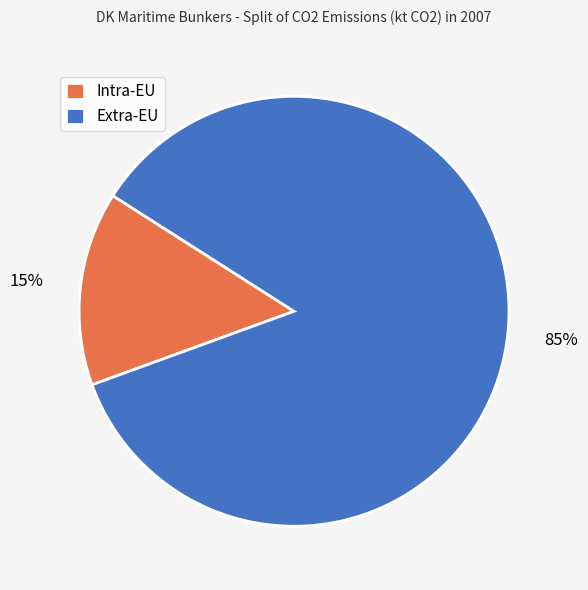

To the nearest percent, what is the average slice percentage?

50%